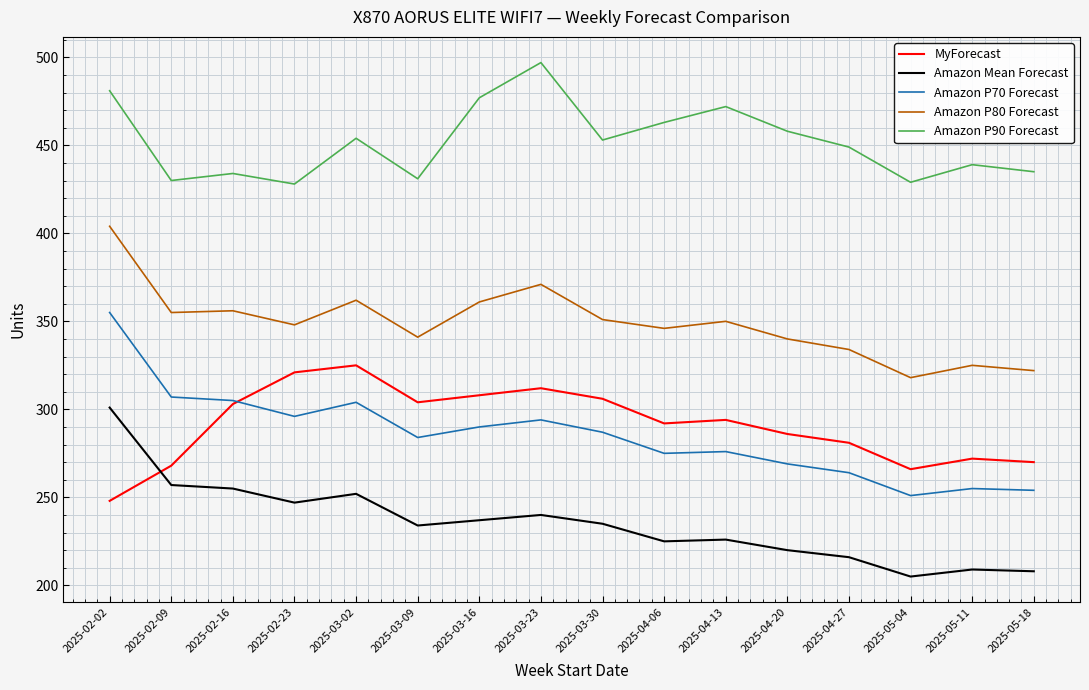

What is the sum of the Amazon P90 Forecast values at 2025-03-23 and 2025-03-02?

951